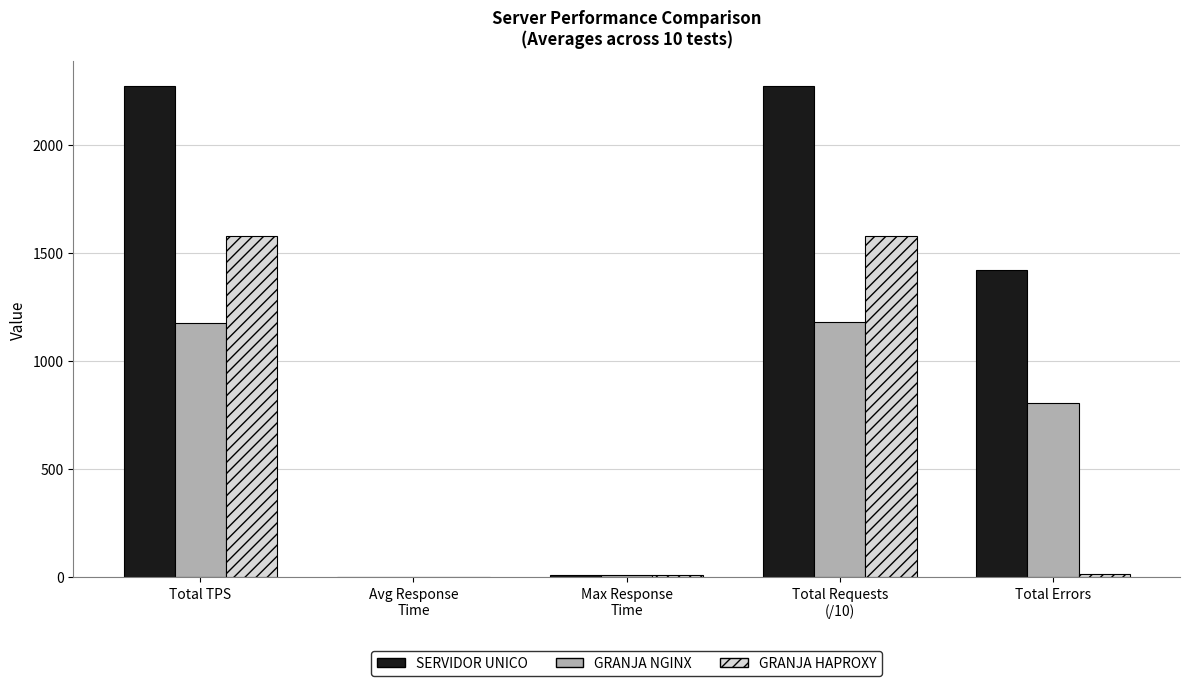

What is the sum of all GRANJA HAPROXY values?

3178.1